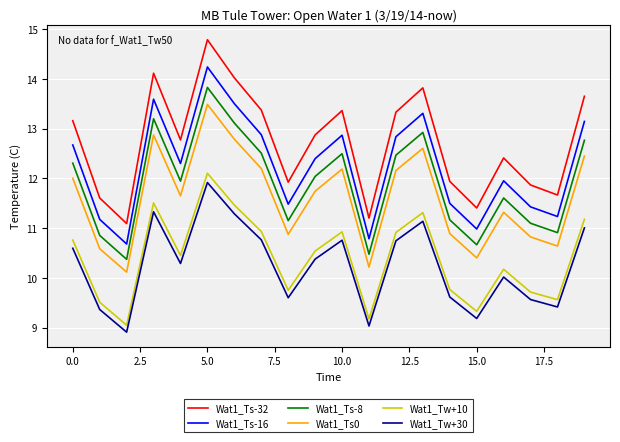

What is the greatest value displayed?

14.8